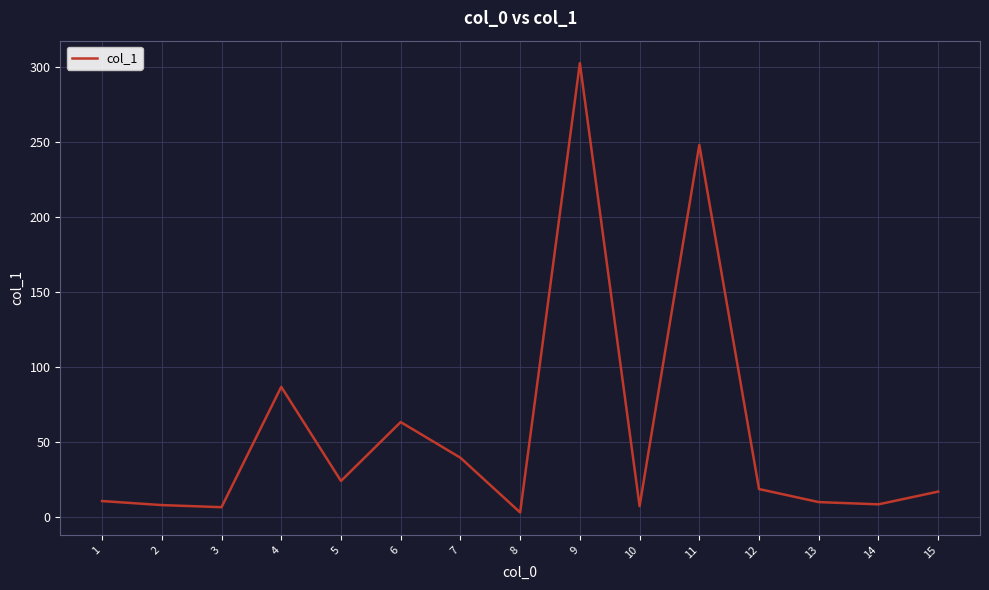

Between 6 and 8, which is larger?

6